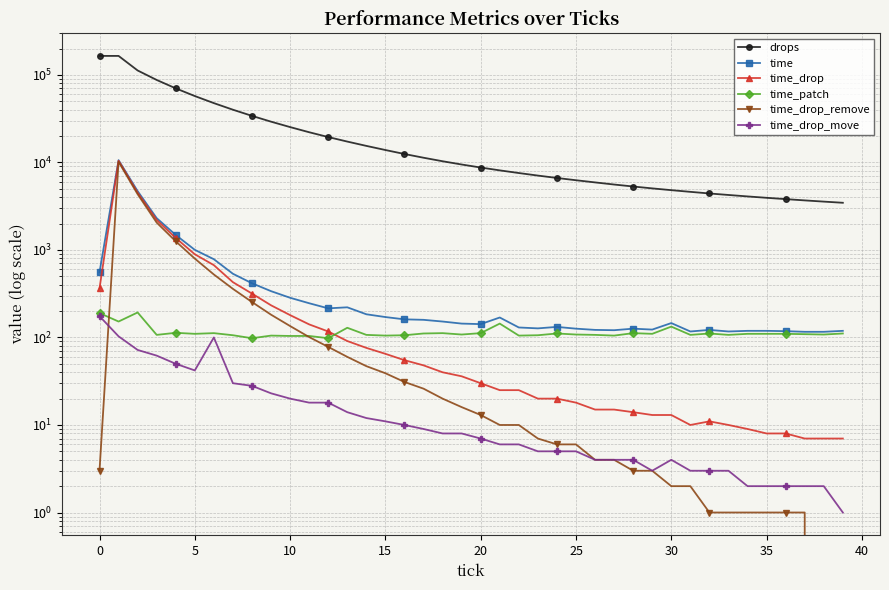

Is it true that time_drop equals 20 at 23?

True